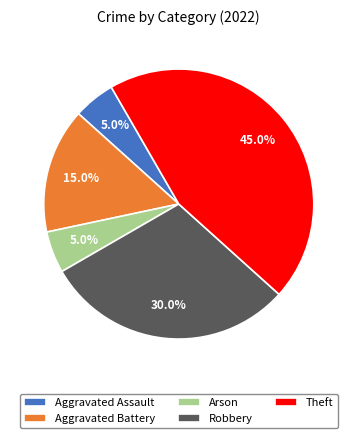

How many slices are in this pie chart?

5